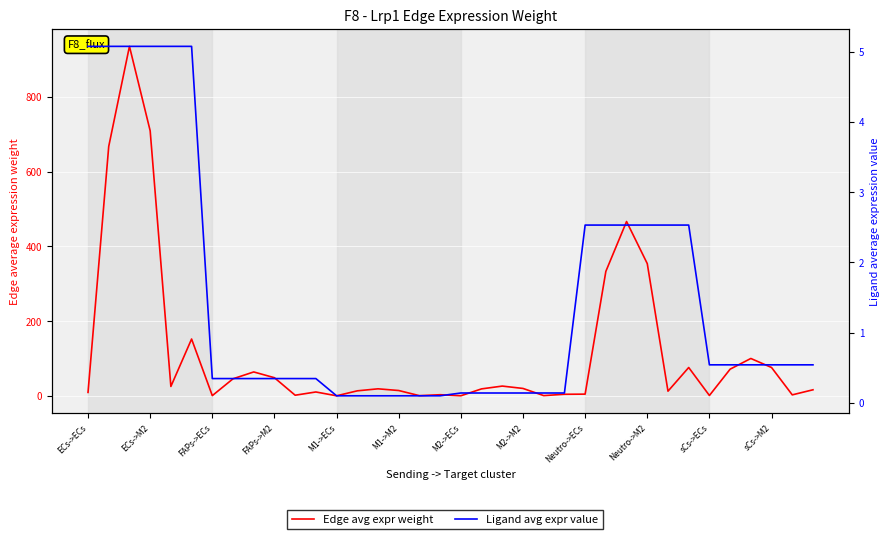

Which series has the widest spread of values?

Edge avg expr weight